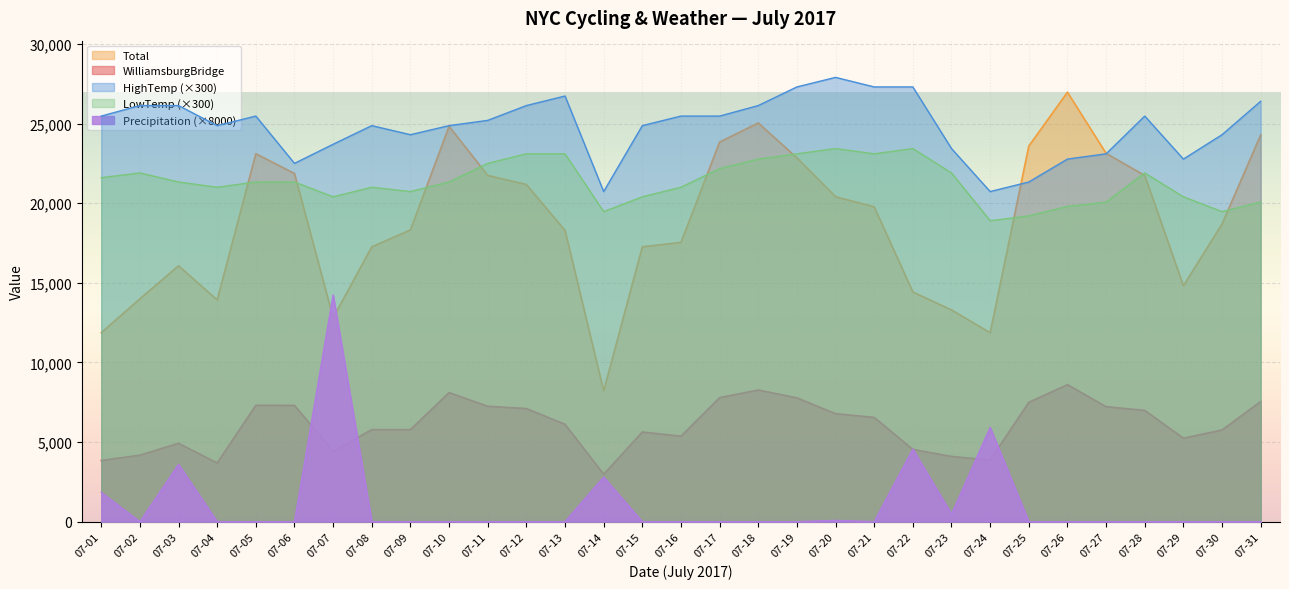

Reading left to right, extract all data points from this chart.

WilliamsburgBridge: 07-01=3845	07-02=4173	07-03=4924	07-04=3684	07-05=7308	07-06=7302	07-07=4421	07-08=5781	07-09=5782	07-10=8106	07-11=7249	07-12=7102	07-13=6116	07-14=2974	07-15=5631	07-16=5370	07-17=7789	07-18=8268	07-19=7776	07-20=6781	07-21=6548	07-22=4535	07-23=4096	07-24=3867	07-25=7496	07-26=8605	07-27=7221	07-28=6987	07-29=5242	07-30=5759	07-31=7546
Total: 07-01=11867	07-02=13995	07-03=16067	07-04=13925	07-05=23110	07-06=21861	07-07=12805	07-08=17258	07-09=18320	07-10=24827	07-11=21743	07-12=21174	07-13=18290	07-14=8210	07-15=17259	07-16=17539	07-17=23837	07-18=25038	07-19=22847	07-20=20405	07-21=19773	07-22=14422	07-23=13297	07-24=11862	07-25=23586	07-26=26969	07-27=23129	07-28=21741	07-29=14814	07-30=18696	07-31=24284
HighTemp: 07-01=25470	07-02=26130	07-03=26130	07-04=24870	07-05=25470	07-06=22500	07-07=23700	07-08=24870	07-09=24300	07-10=24870	07-11=25200	07-12=26130	07-13=26730	07-14=20730	07-15=24870	07-16=25470	07-17=25470	07-18=26130	07-19=27300	07-20=27900	07-21=27300	07-22=27300	07-23=23430	07-24=20730	07-25=21330	07-26=22770	07-27=23100	07-28=25470	07-29=22770	07-30=24300	07-31=26400
LowTemp: 07-01=21600	07-02=21900	07-03=21330	07-04=21000	07-05=21330	07-06=21330	07-07=20400	07-08=21000	07-09=20730	07-10=21330	07-11=22500	07-12=23100	07-13=23100	07-14=19470	07-15=20400	07-16=21000	07-17=22170	07-18=22770	07-19=23100	07-20=23430	07-21=23100	07-22=23430	07-23=21900	07-24=18900	07-25=19200	07-26=19800	07-27=20070	07-28=21900	07-29=20400	07-30=19470	07-31=20070
Precipitation: 07-01=1840	07-02=0	07-03=3600	07-04=0	07-05=0	07-06=0	07-07=14240	07-08=0	07-09=0	07-10=0	07-11=0	07-12=0	07-13=0	07-14=2800	07-15=0	07-16=0	07-17=0	07-18=0	07-19=0	07-20=80	07-21=0	07-22=4560	07-23=480	07-24=5920	07-25=0	07-26=0	07-27=0	07-28=0	07-29=0	07-30=0	07-31=0